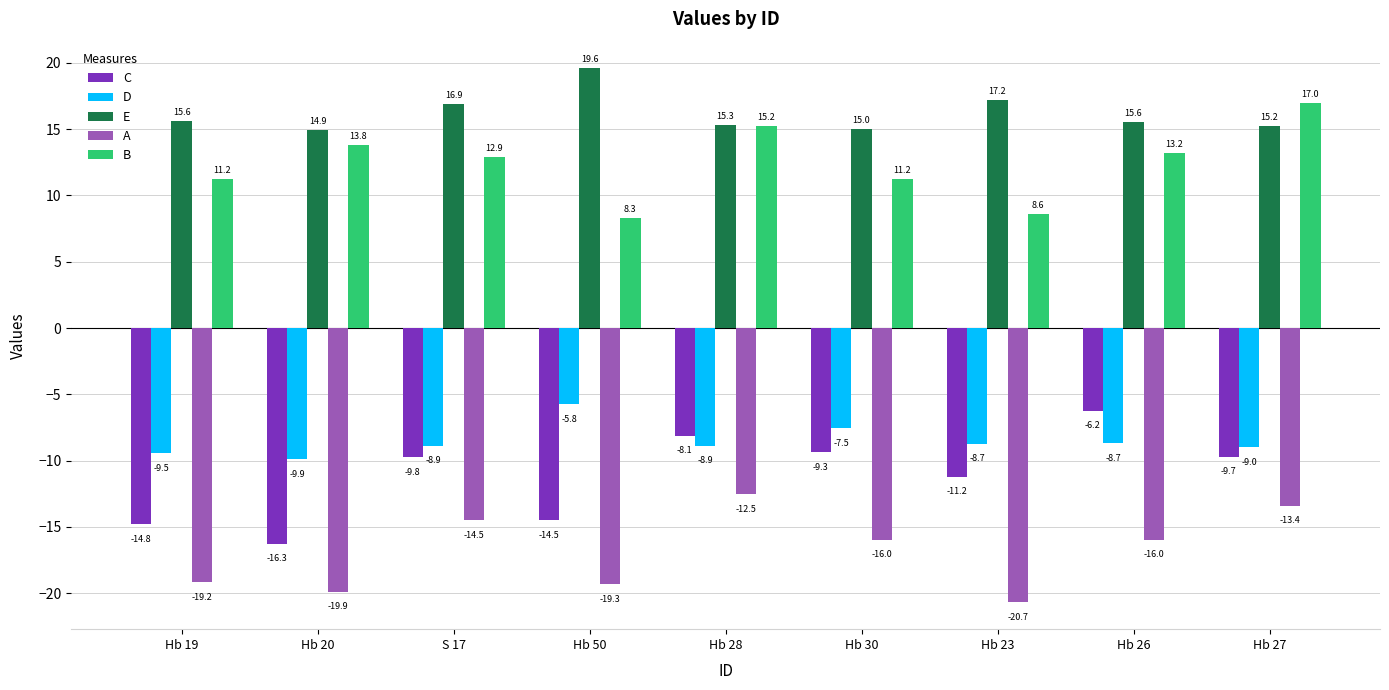

What value does the C series have at Hb 23?

-11.2